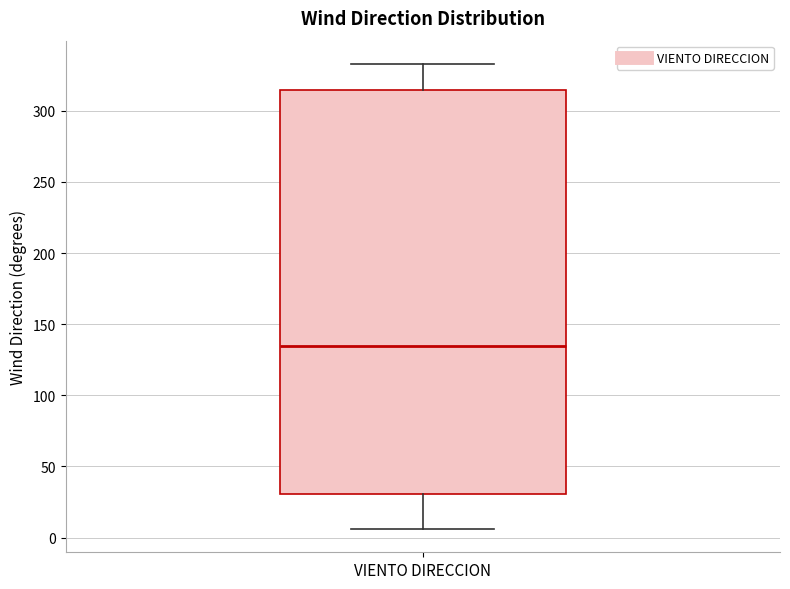

Read this box plot against the y-axis: the position of the median line, the range covered by the box, and the ends of both whiskers. The values are not printed on the chart, so give them approximately, as read against the axis.

median 135, box 30 to 315, whiskers 5 to 335